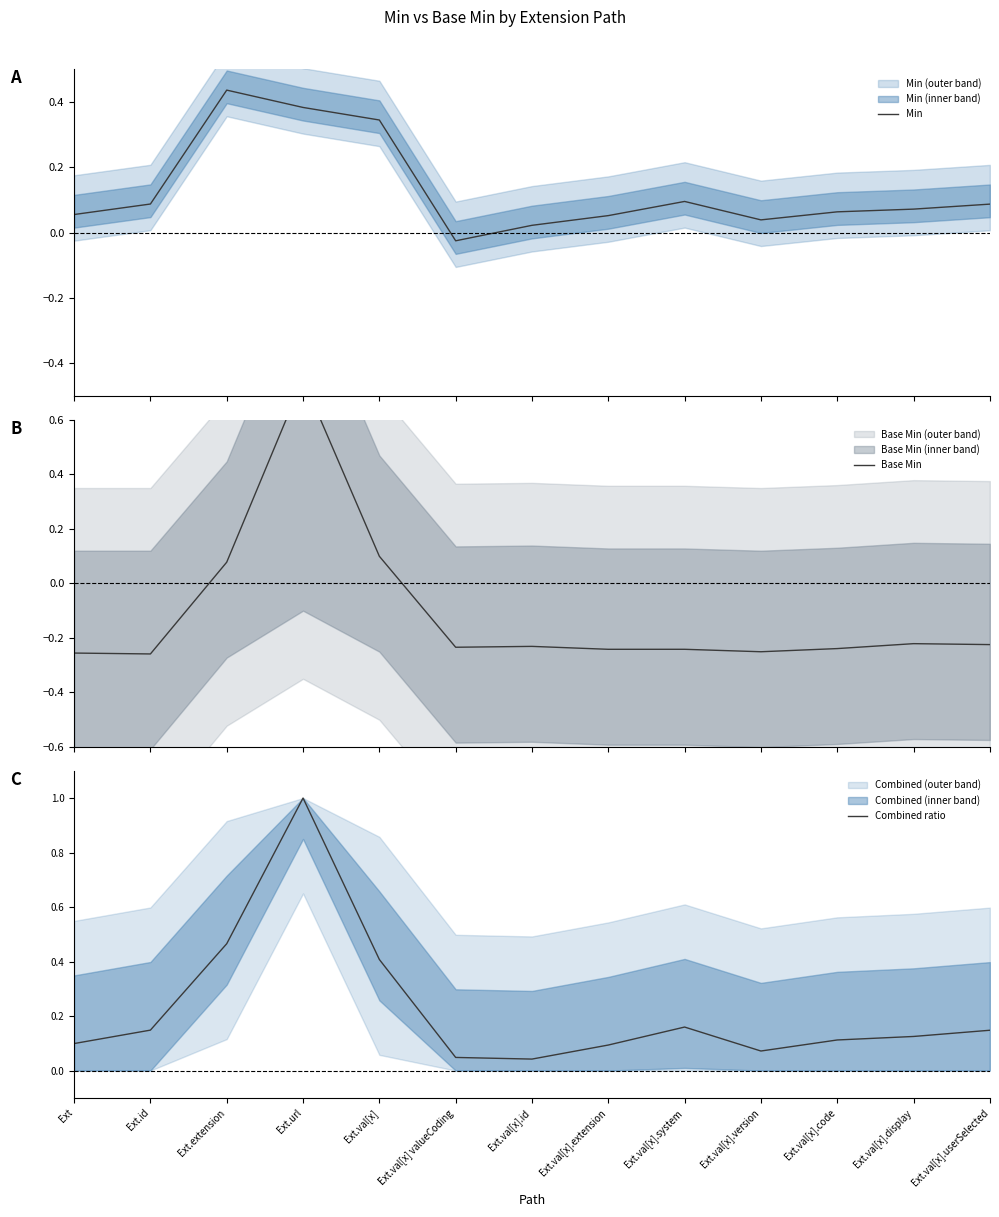

At which category does Base Min reach its first local valley?

Ext.id